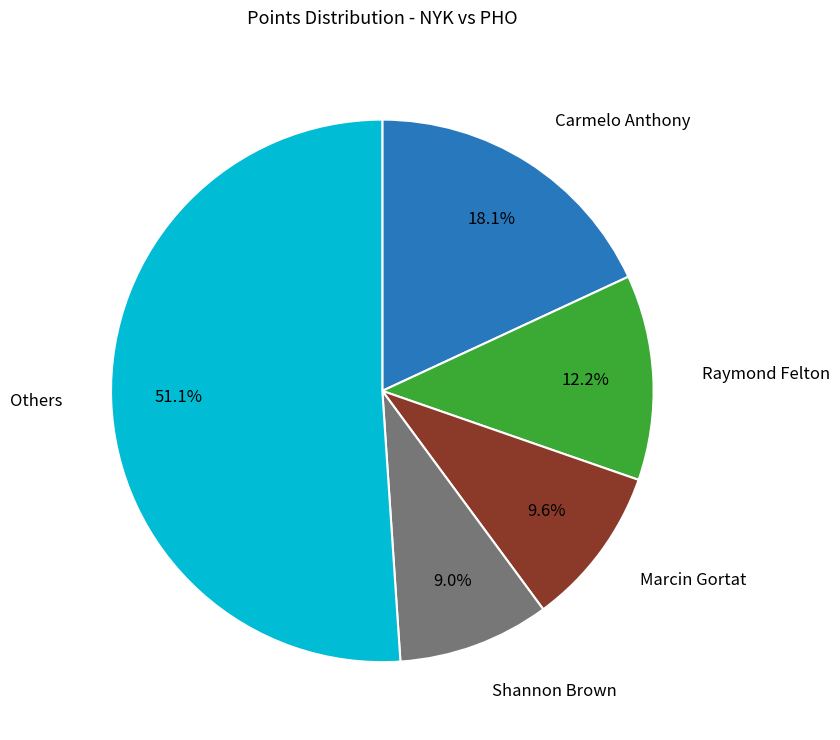

Does any single category account for the majority?

Yes